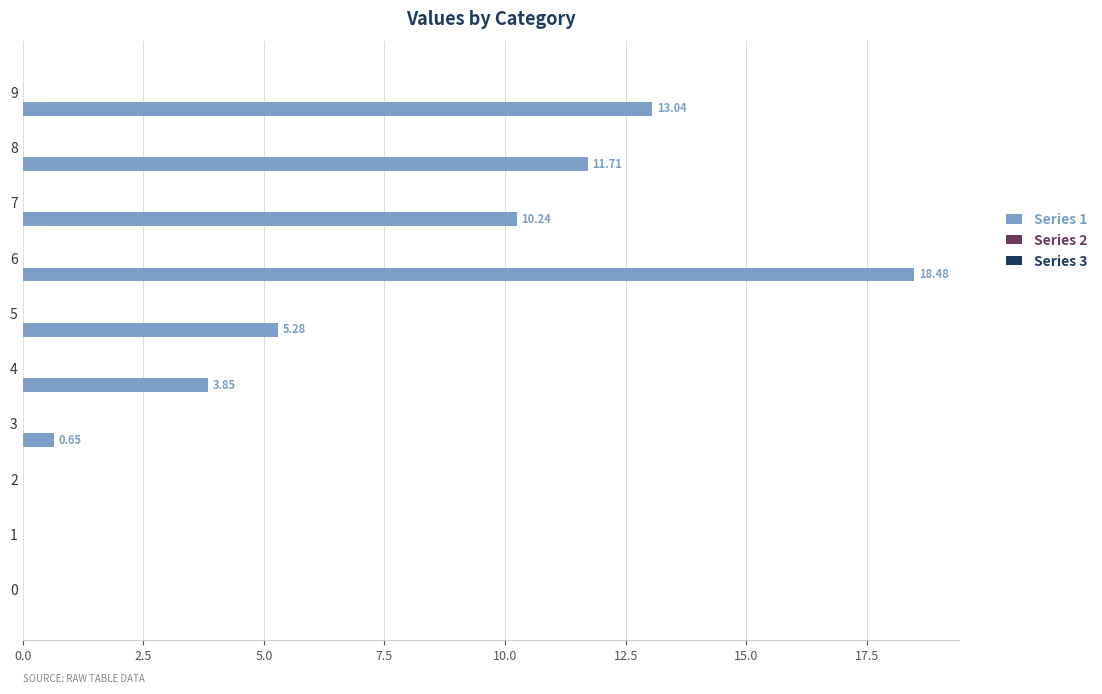

How many series are shown in this chart?

1